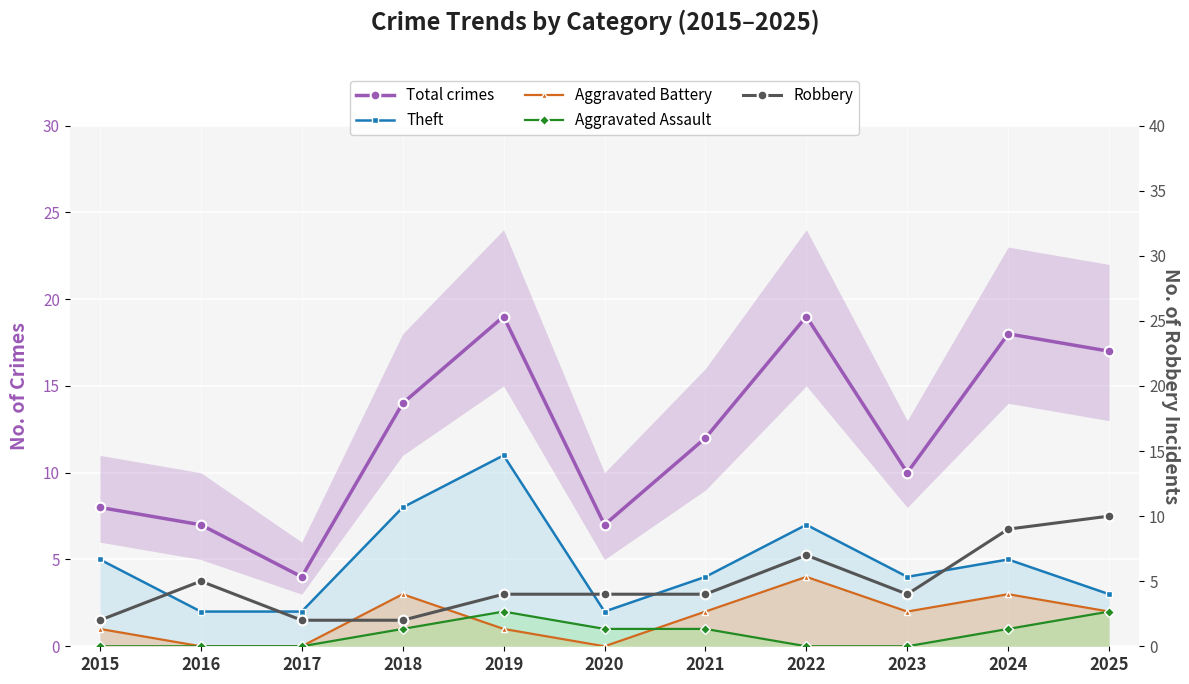

How many lines are shown in the chart?

5